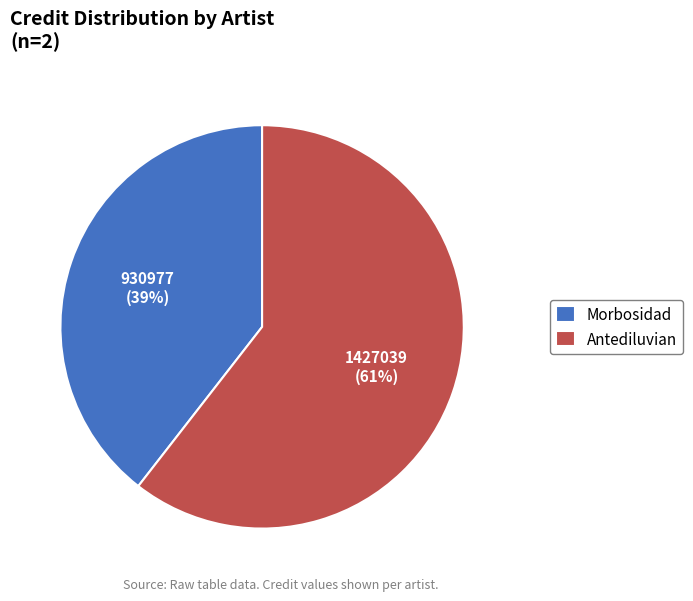

Rank the categories by value from highest to lowest.

Antediluvian, Morbosidad